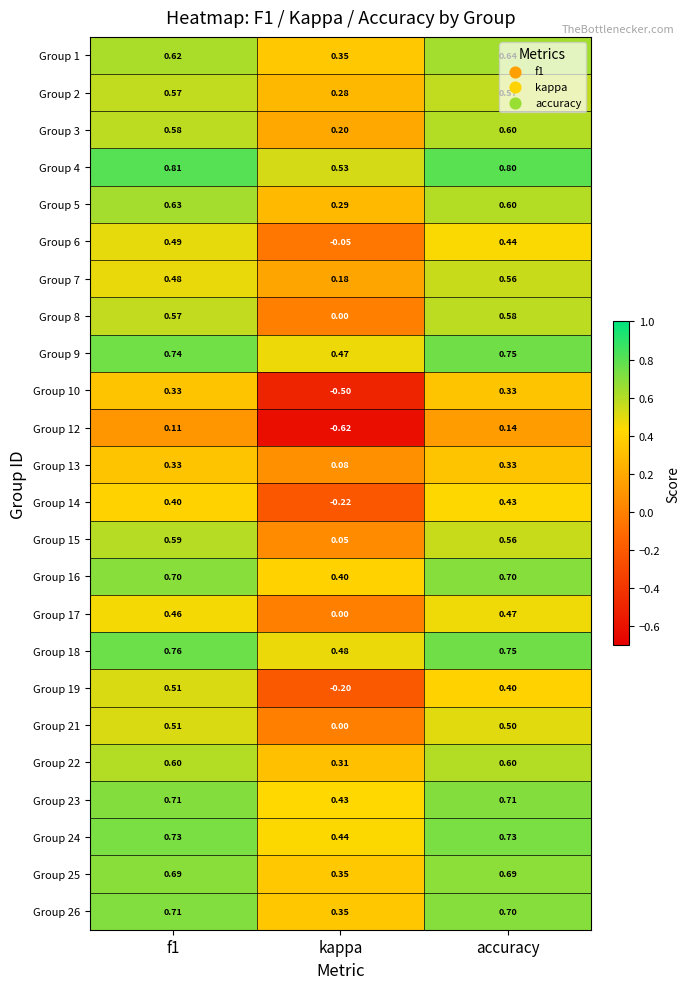

At which label is Group 3 closest to 0?

kappa